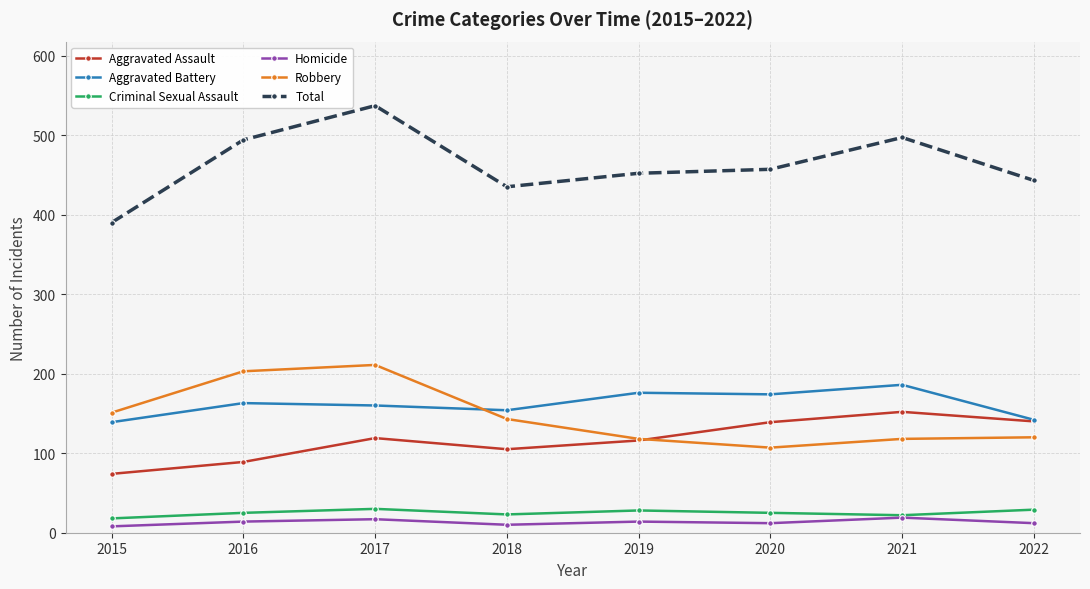

Between 2015 and 2016, which series saw the biggest shift?

Total